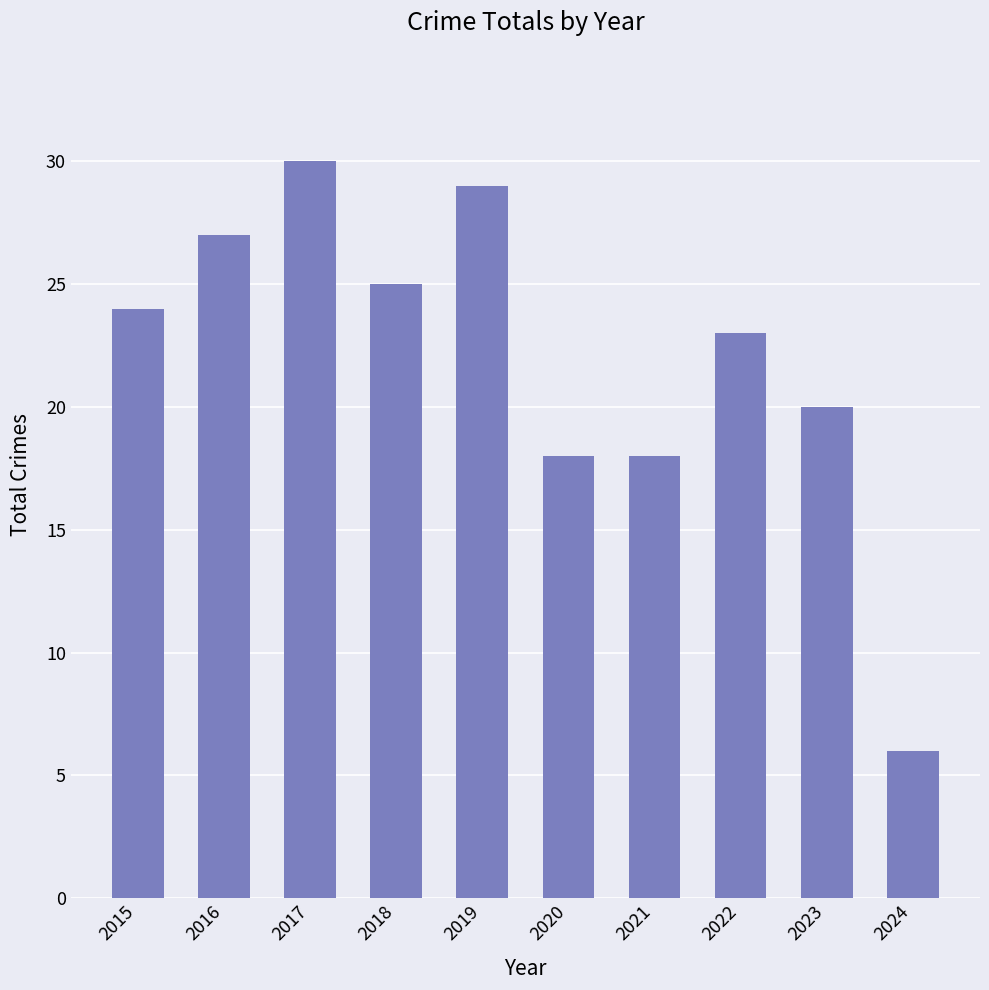

What value does the data have at 2020, to the nearest 10?

20